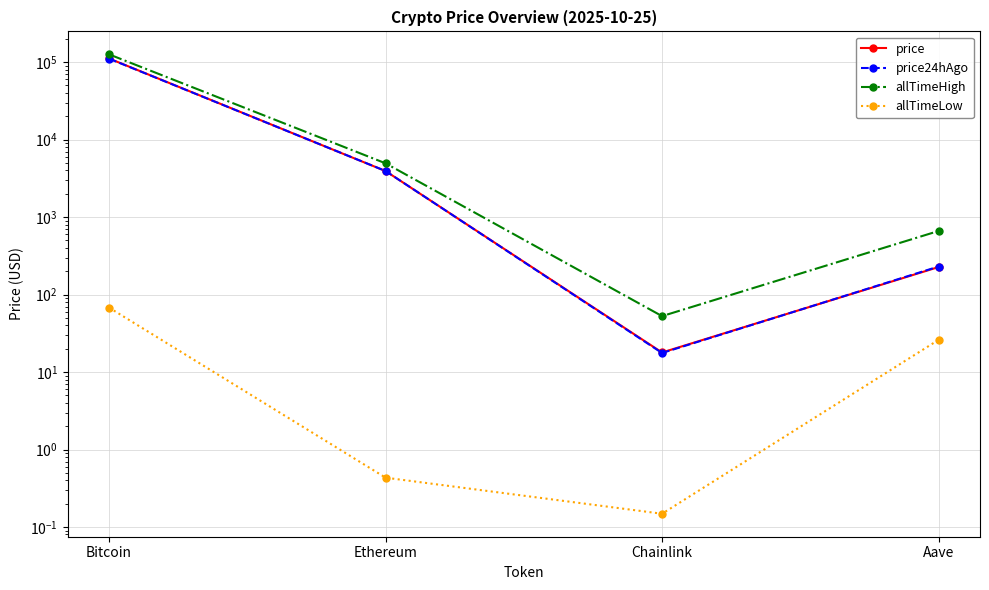

Where is the first local minimum for allTimeLow?

Chainlink